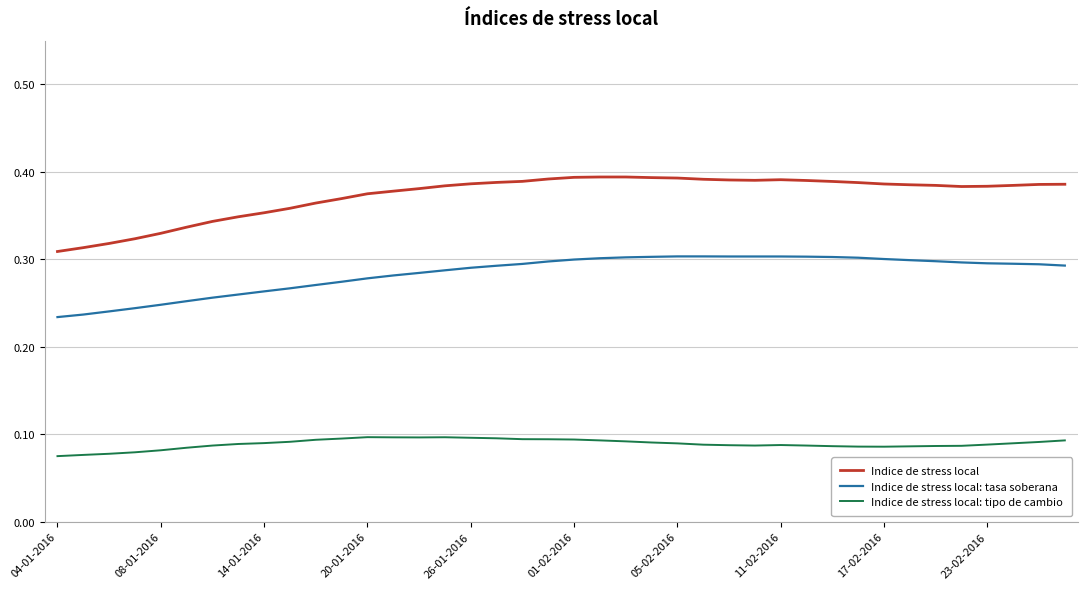

Which series has the largest range (max minus min)?

Indice de stress local